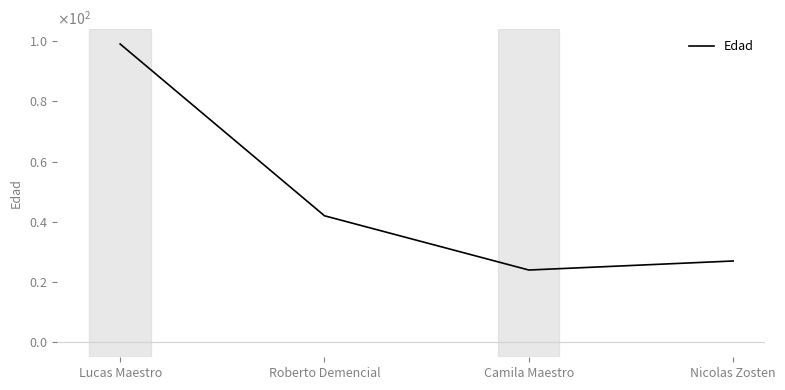

How many points are lower than both their immediate neighbors (excluding endpoints)?

1